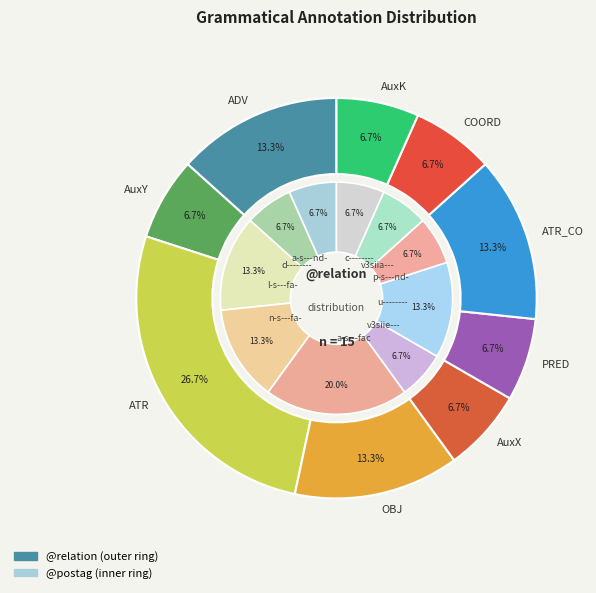

Is it true that c-------- is 14% of the pie?

False